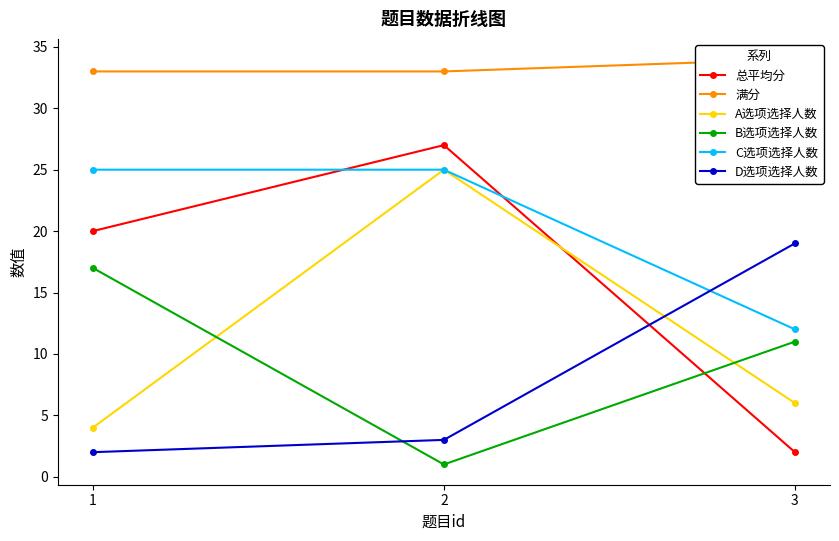

Reading left to right, transcribe all the data shown in this chart.

总平均分: 1=20	2=27	3=2
满分: 1=33	2=33	3=34
A选项选择人数: 1=4	2=25	3=6
B选项选择人数: 1=17	2=1	3=11
C选项选择人数: 1=25	2=25	3=12
D选项选择人数: 1=2	2=3	3=19